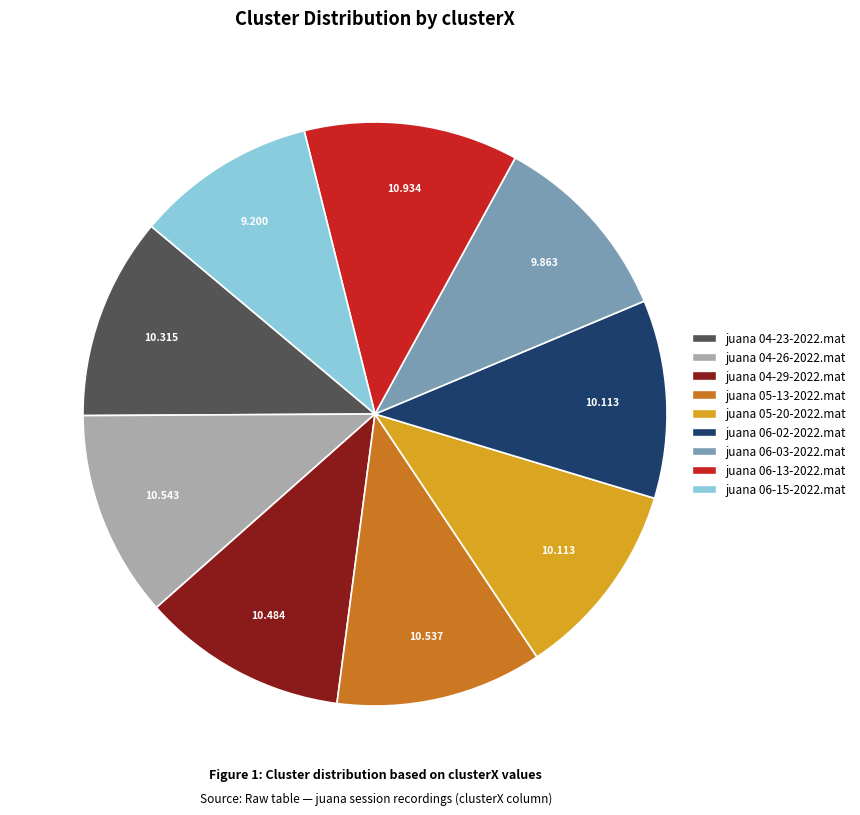

Count the number of slices in the pie.

9